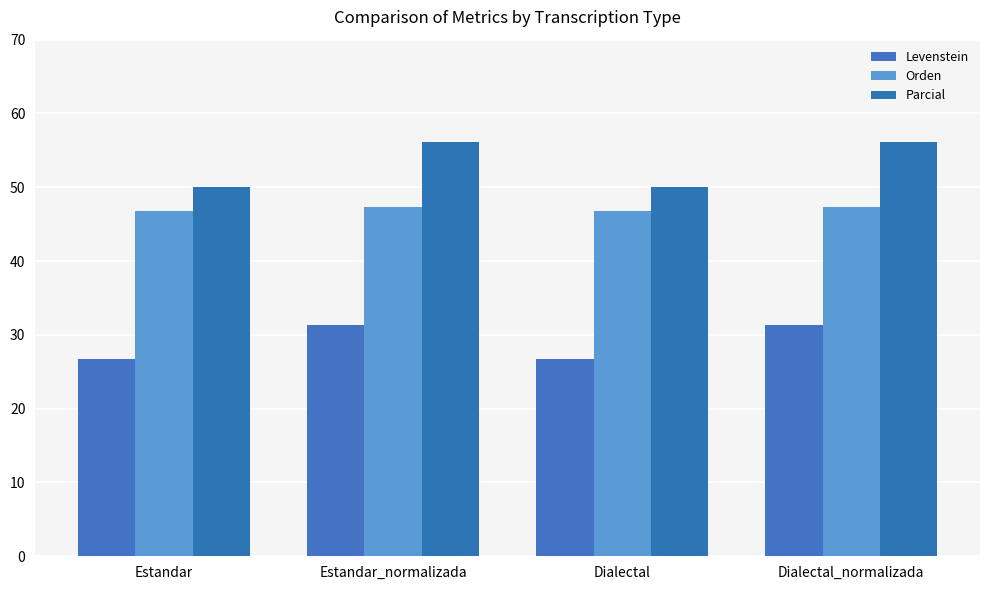

What position from the right is Estandar_normalizada?

3